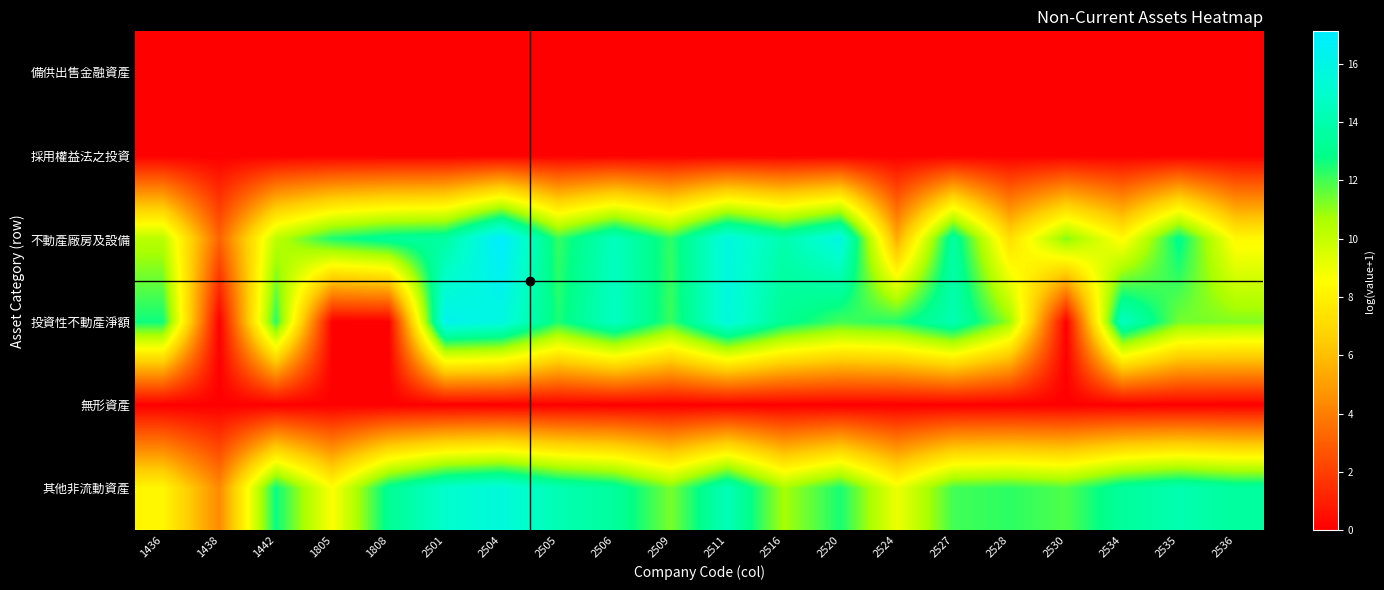

At 2524, list the series in order from largest to smallest.

投資性不動產淨額, 其他非流動資產, 不動產廠房及設備, 備供出售金融資產, 採用權益法之投資, 無形資產